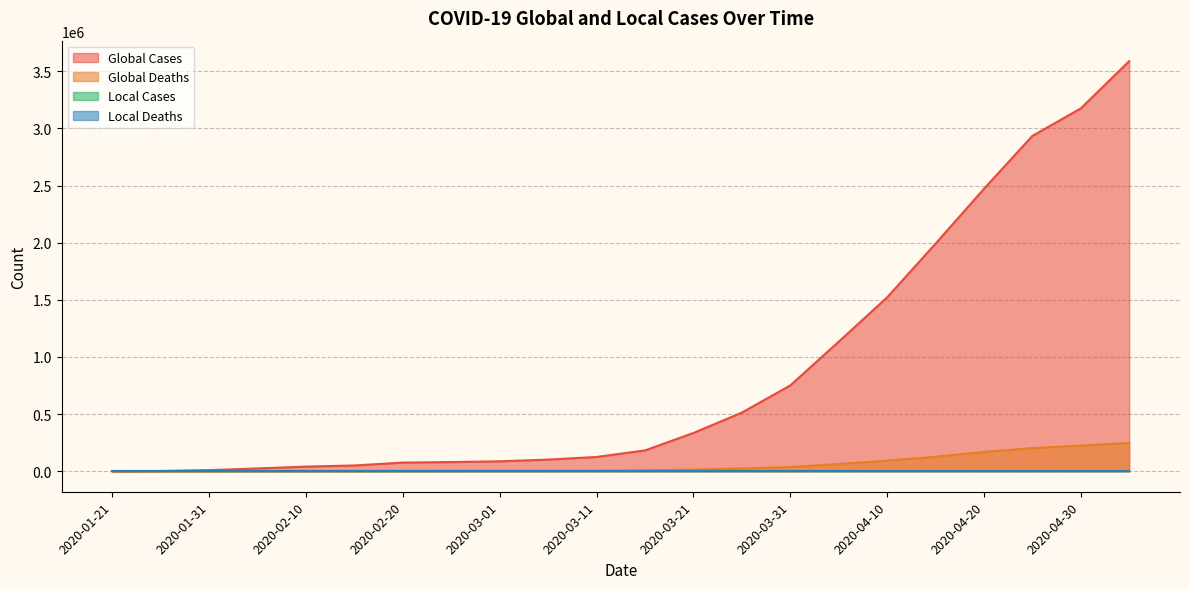

The Global_Death series shows 224172 at 2020-04-30. True or false?

True